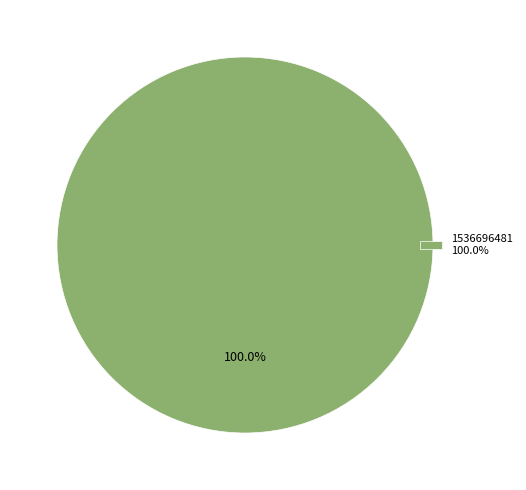

Is there any slice that represents more than half of the pie?

Yes